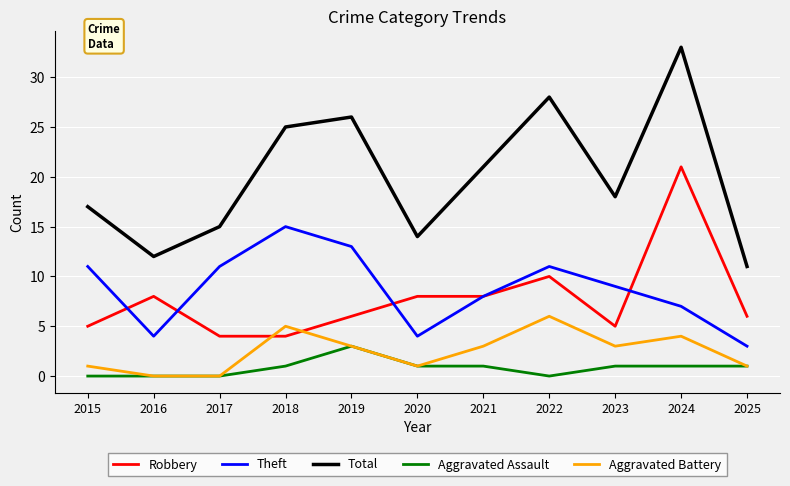

What is the sum of the Robbery values at 2024 and 2020?

29